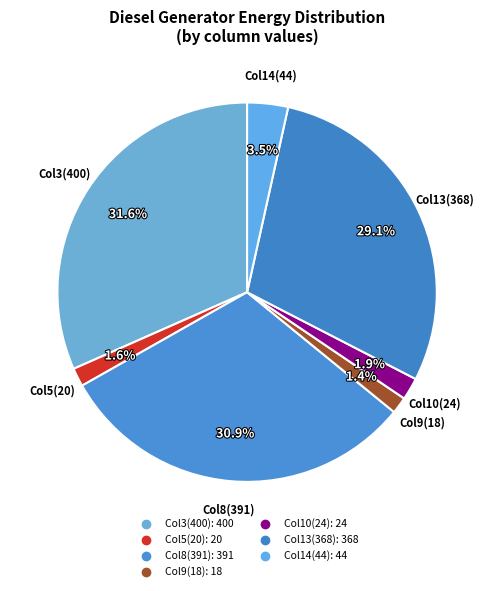

To the nearest percent, what is the difference between the largest and smallest slice percentages?

30%